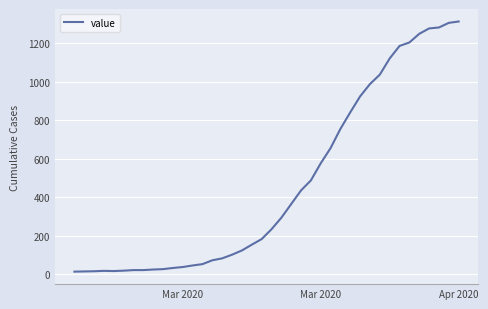

What is the difference between the second highest and minimum values?

1293